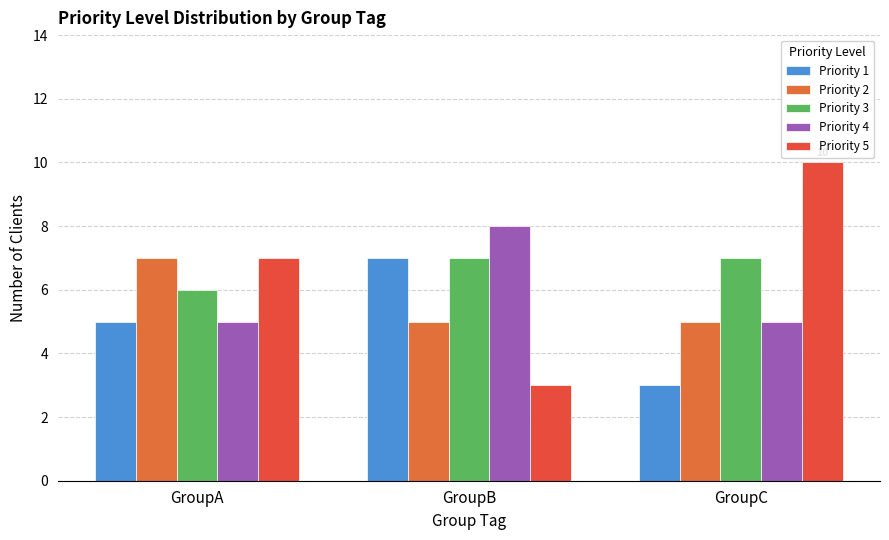

Reading right to left, extract all data points from this chart.

Priority 1: 3	7	5
Priority 2: 5	5	7
Priority 3: 7	7	6
Priority 4: 5	8	5
Priority 5: 10	3	7